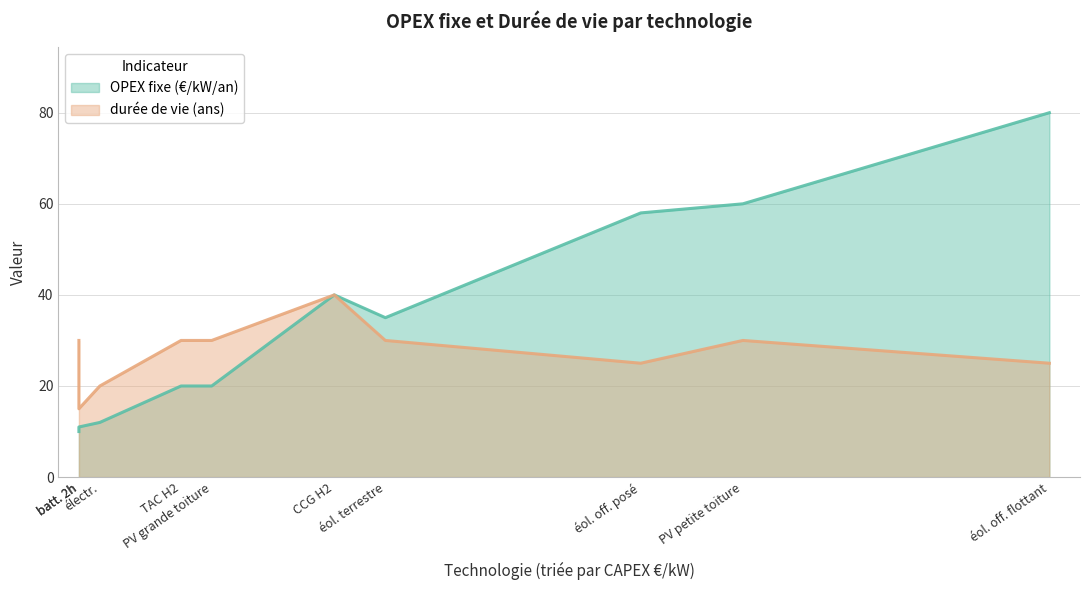

Between PV grande toiture and PV petite toiture, which is larger?

PV petite toiture